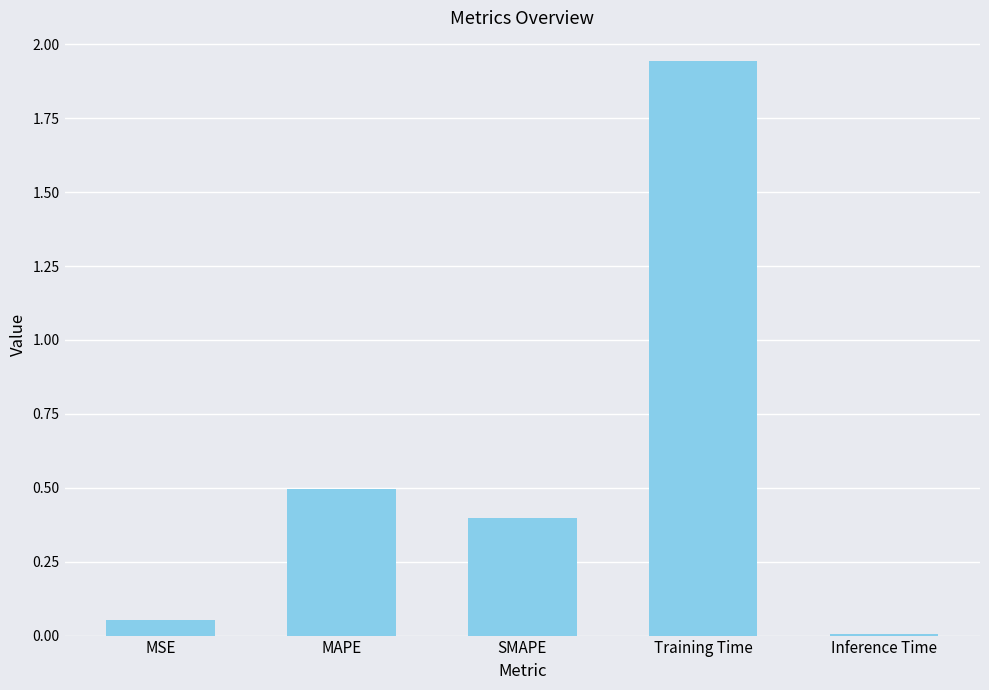

What position from the left is Training Time?

4